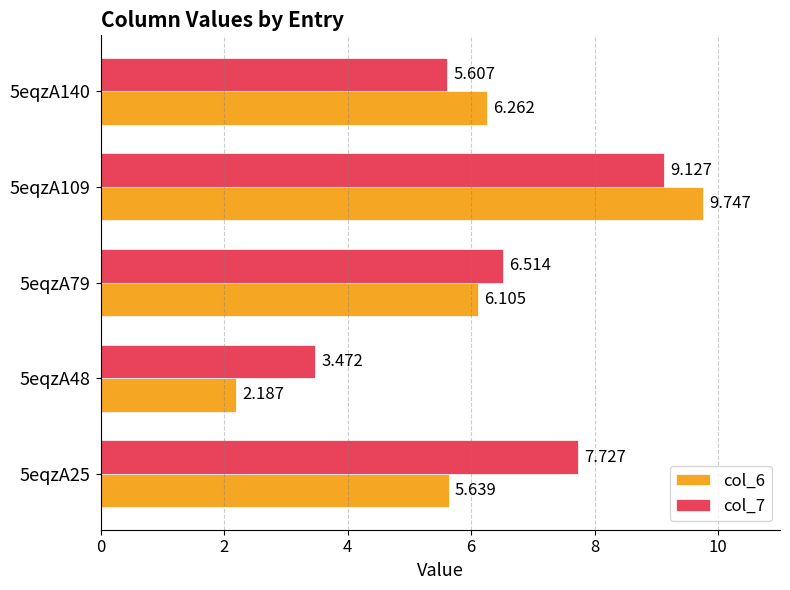

What is the value of the col_7 bar at the 2nd from the left?

3.5